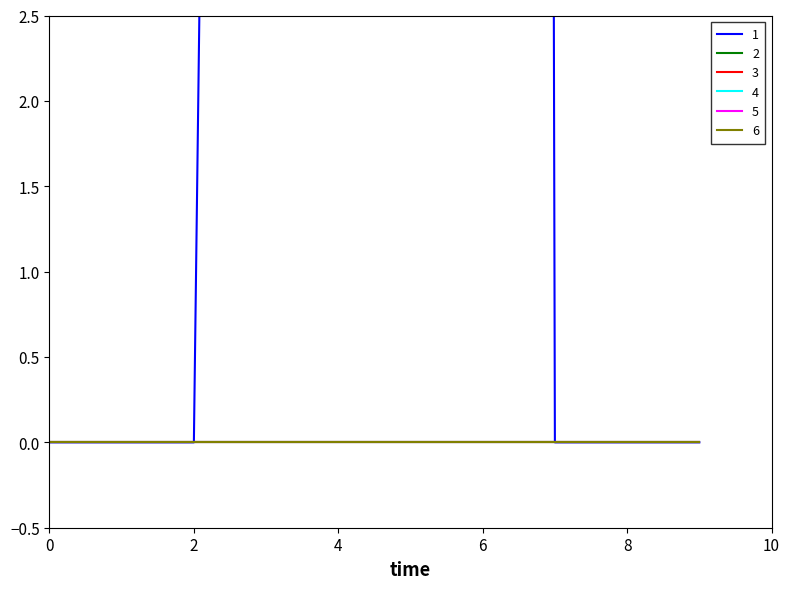

What is the greatest value displayed?

171